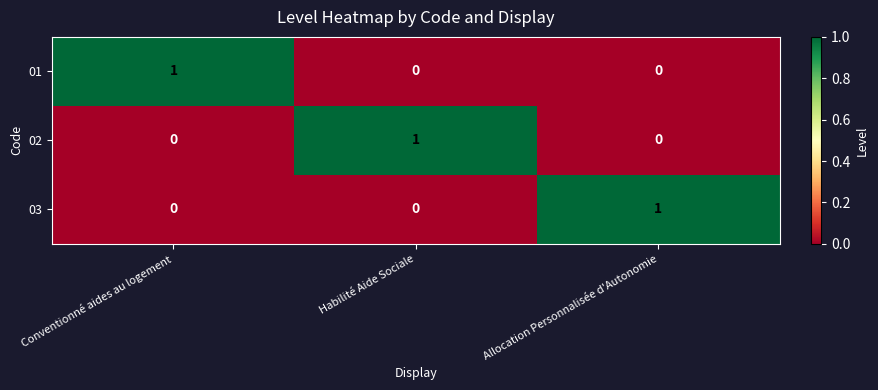

The 01 series shows 1 at Conventionné aides au logement. True or false?

True